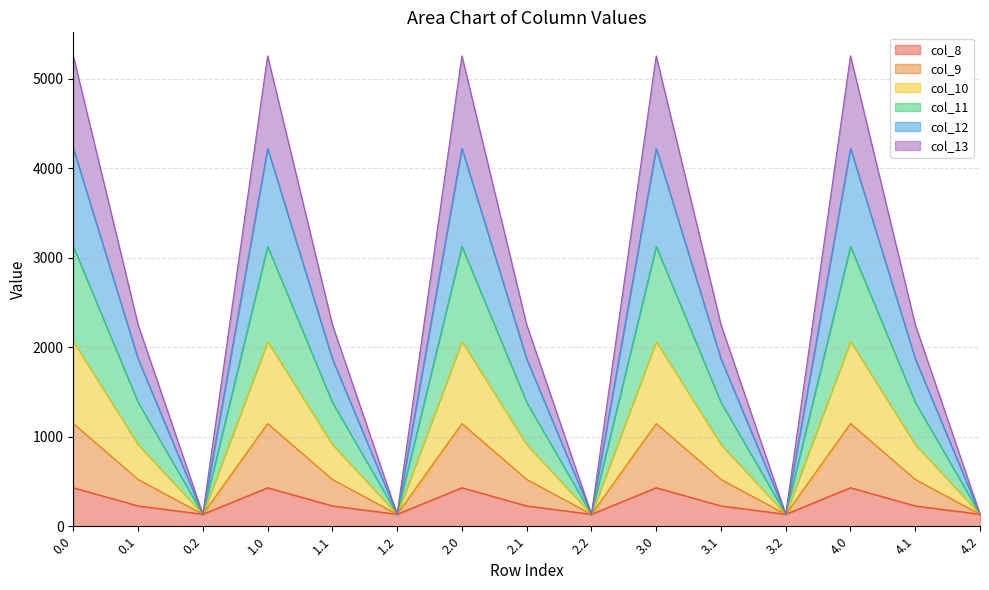

True or false: col_8 and col_11 intersect in this chart.

False